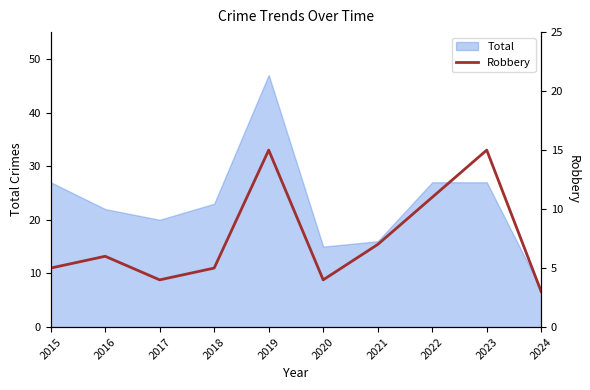

True or false: there are more than 0 points higher than both neighbors.

True